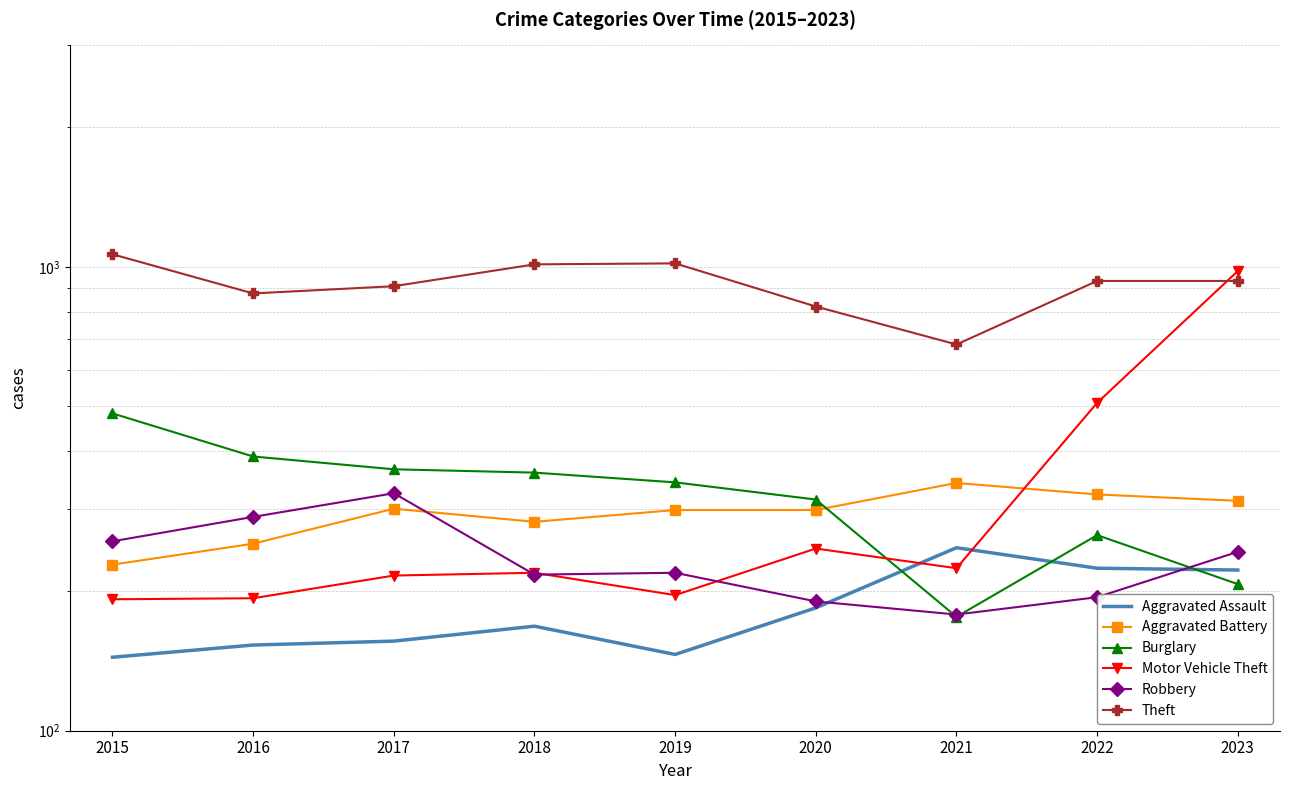

What are all the series names shown in the legend?

Aggravated Assault, Aggravated Battery, Burglary, Motor Vehicle Theft, Robbery, Theft